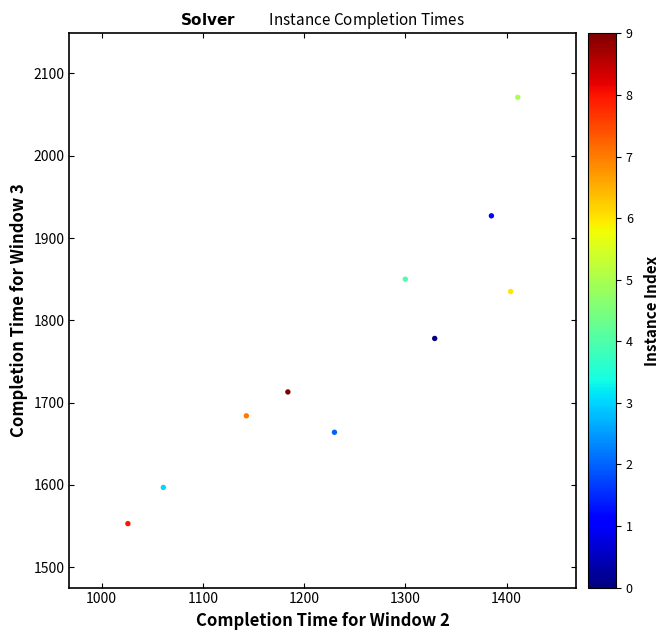

What is the average X value?

1247